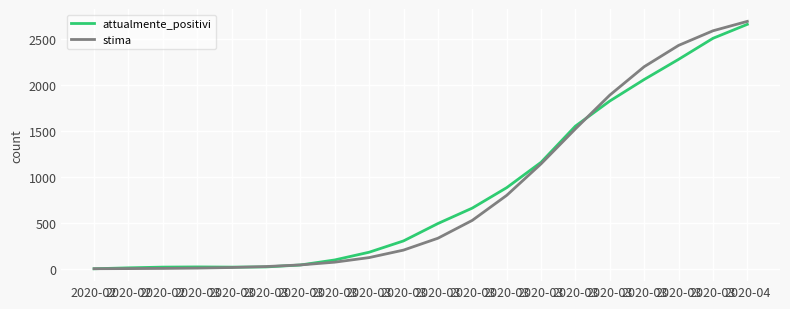

Reading right to left, list all the values displayed in this chart.

attualmente_positivi: 2020-04=2660.0	2020-03=2508.0	2020-03=2279.0	2020-03=2060.0	2020-03=1826.0	2020-03=1553.0	2020-03=1159.0	2020-03=883.0	2020-03=661.0	2020-03=493.0	2020-03=304.0	2020-03=181.0	2020-03=97.0	2020-03=42.0	2020-03=21.0	2020-03=19.0	2020-03=21.0	2020-02=19.0	2020-02=11.0	2020-02=1.0
stima: 2020-04=2692.3	2020-03=2589.8	2020-03=2430.8	2020-03=2199.3	2020-03=1890.2	2020-03=1523.0	2020-03=1142.2	2020-03=799.3	2020-03=527.5	2020-03=333.1	2020-03=204.1	2020-03=122.6	2020-03=72.7	2020-03=42.8	2020-03=25.1	2020-03=14.7	2020-03=8.6	2020-02=5.0	2020-02=2.9	2020-02=1.7